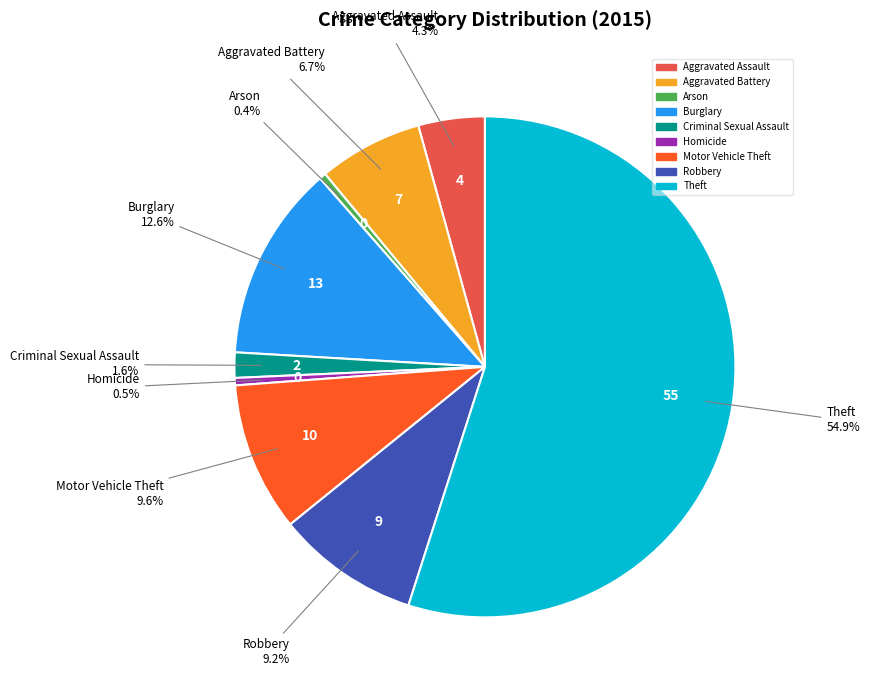

Do Arson and Robbery together represent more than half of the pie?

No